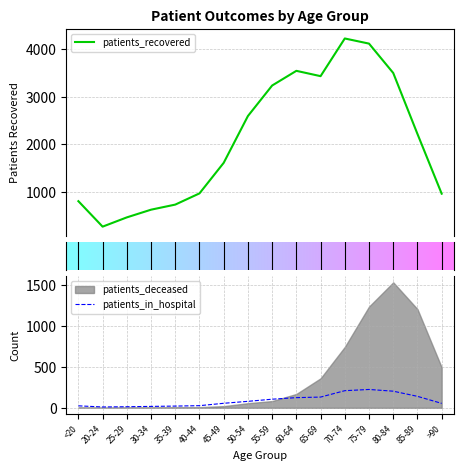

At which category is the sum across all series the highest?

70-74